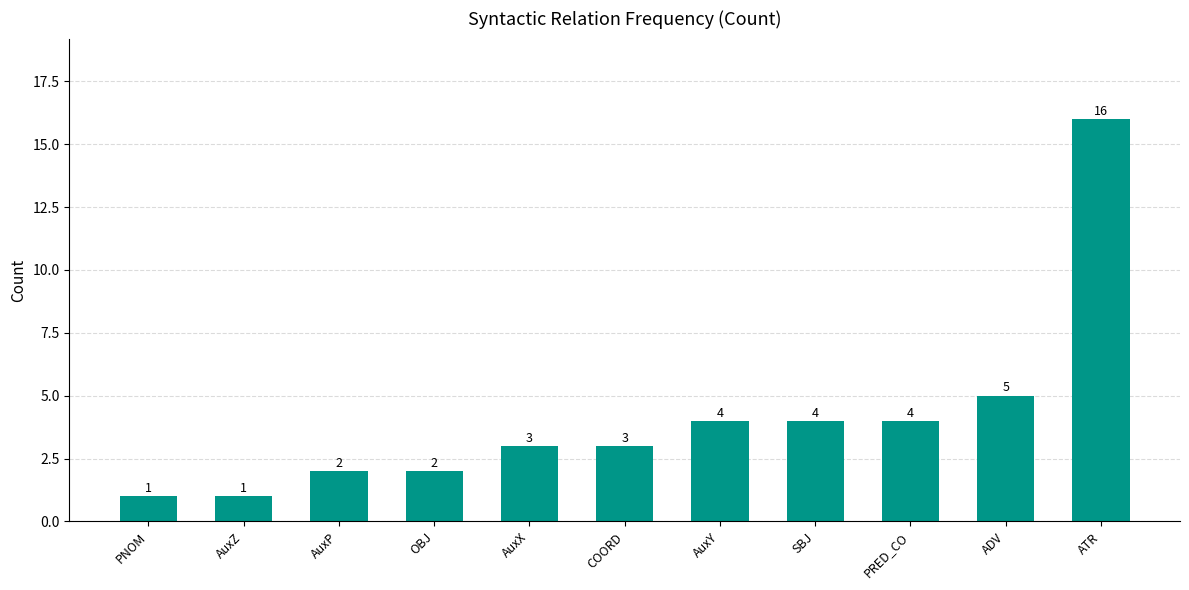

What is the value of the 7th bar from the left?

4